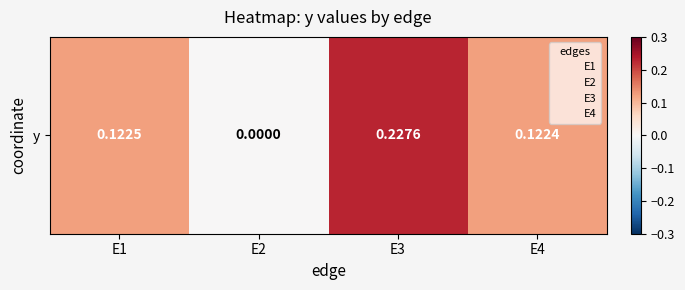

Which has a higher value, E1 or E2?

E1